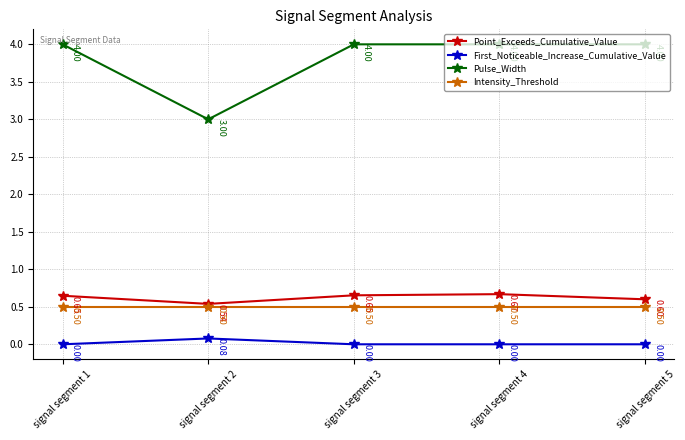

What are all the series names shown in the legend?

Point_Exceeds_Cumulative_Value, First_Noticeable_Increase_Cumulative_Value, Pulse_Width, Intensity_Threshold